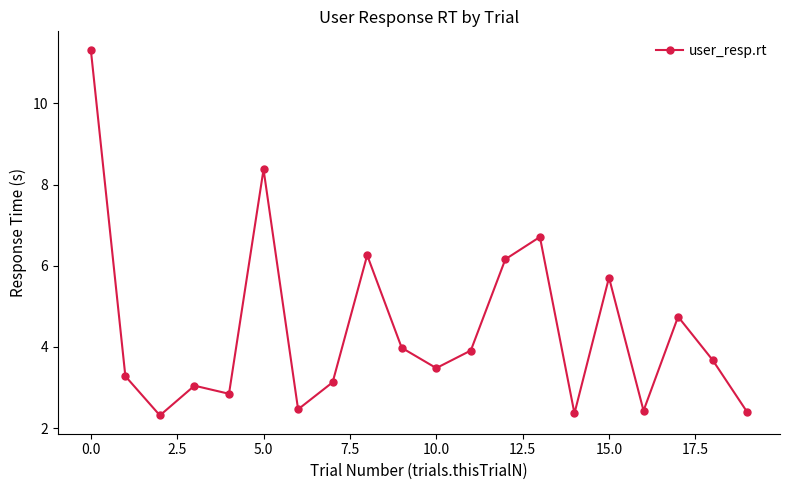

What is the difference between the maximum and second lowest values?

9.0